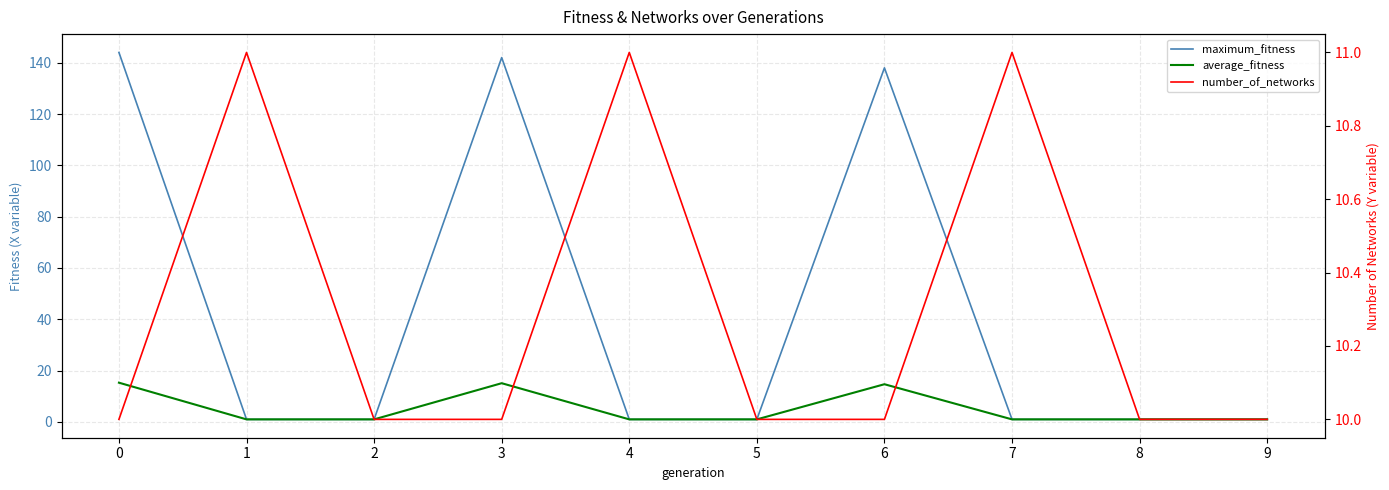

Reading right to left, transcribe all the data shown in this chart.

maximum_fitness: 9=1.0	8=1.0	7=1.0	6=138.0	5=1.0	4=1.0	3=142.0	2=1.0	1=1.0	0=144.0
average_fitness: 9=1.0	8=1.0	7=1.0	6=14.7	5=1.0	4=1.0	3=15.1	2=1.0	1=1.0	0=15.3
number_of_networks: 9=10.0	8=10.0	7=11.0	6=10.0	5=10.0	4=11.0	3=10.0	2=10.0	1=11.0	0=10.0